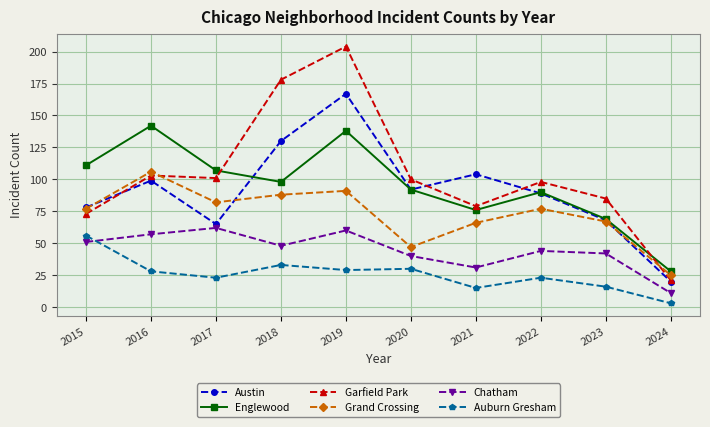

True or false: Auburn Gresham and Garfield Park cross at least once.

False